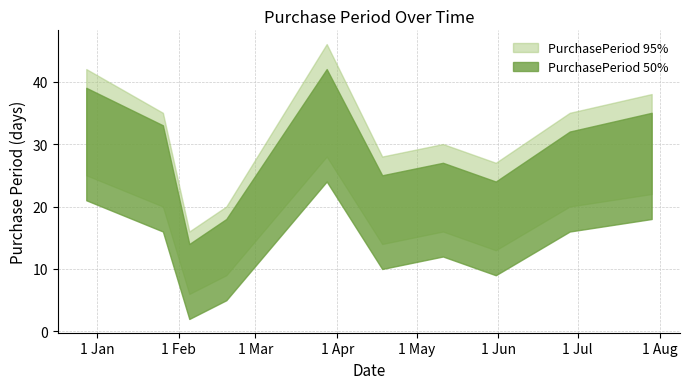

True or false: PurchasePeriod_upper has a value of 71 at 2015-12-28.

False